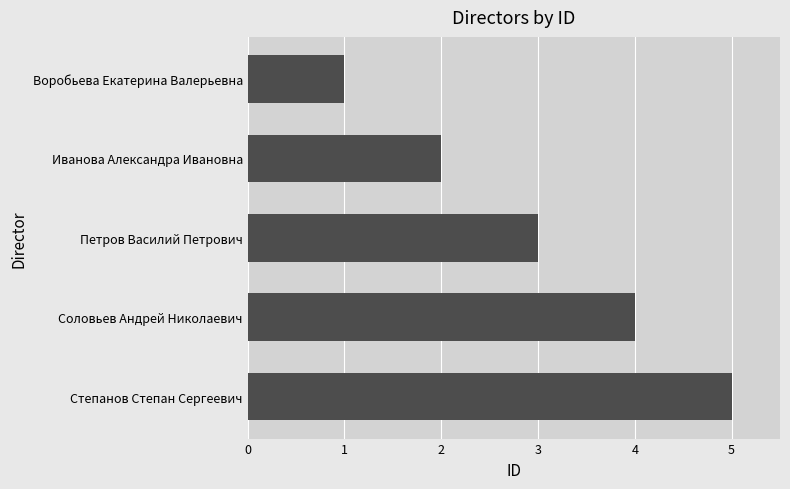

What value does the data have at Петров Василий Петрович?

3